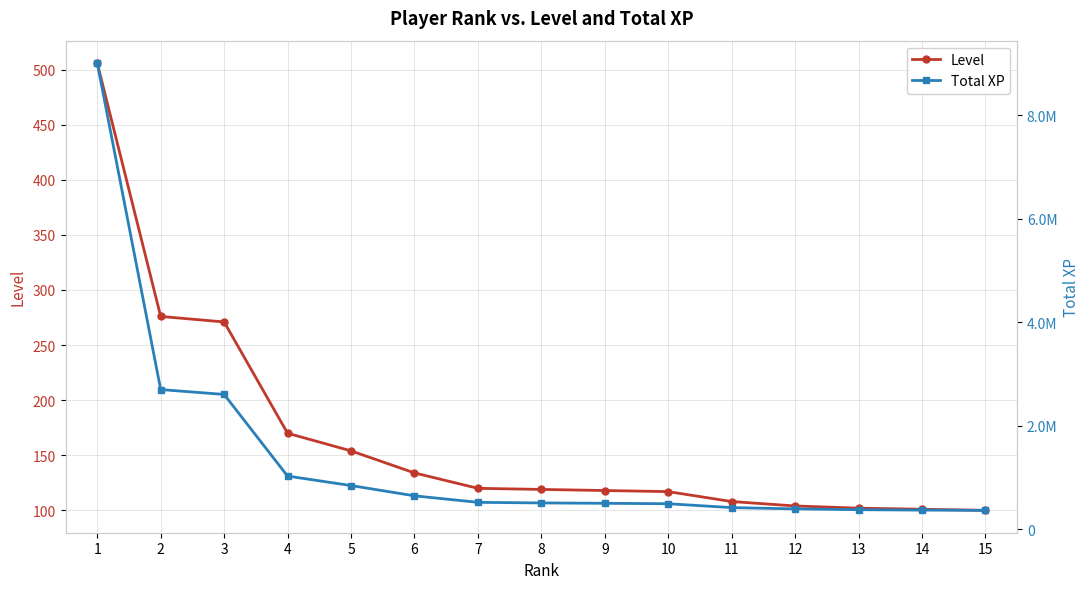

Which series has the largest total across all categories?

Total XP